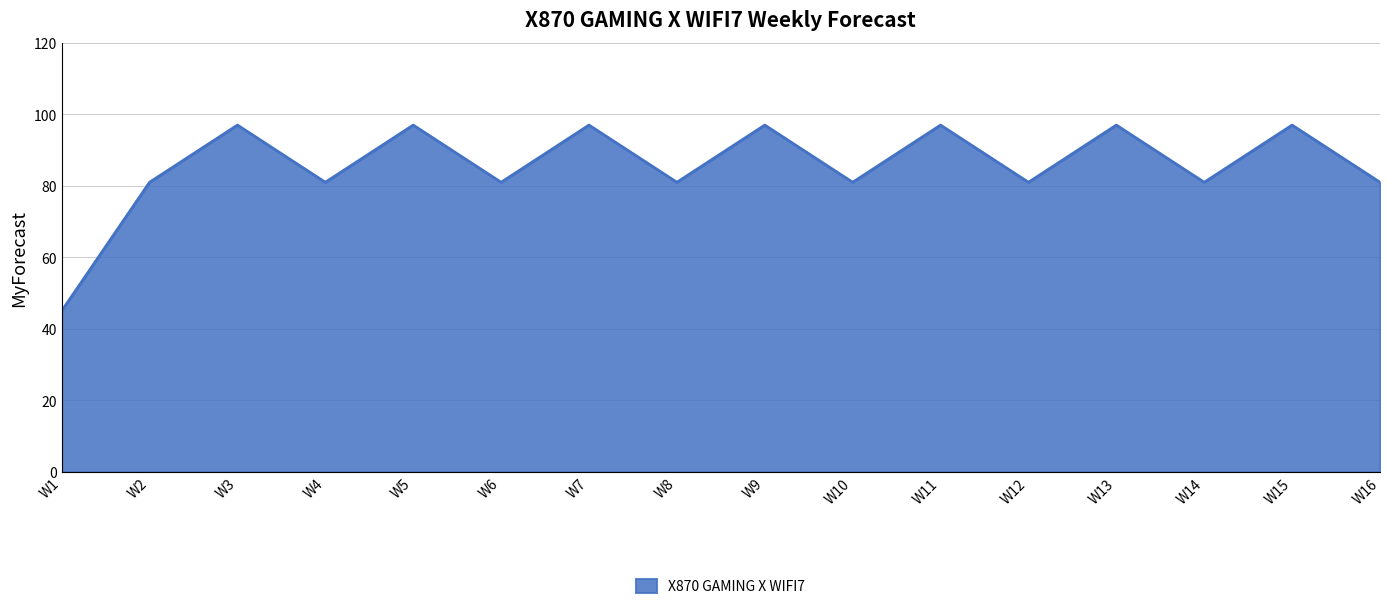

The chart shows a value of 81 at W14. True or false?

True